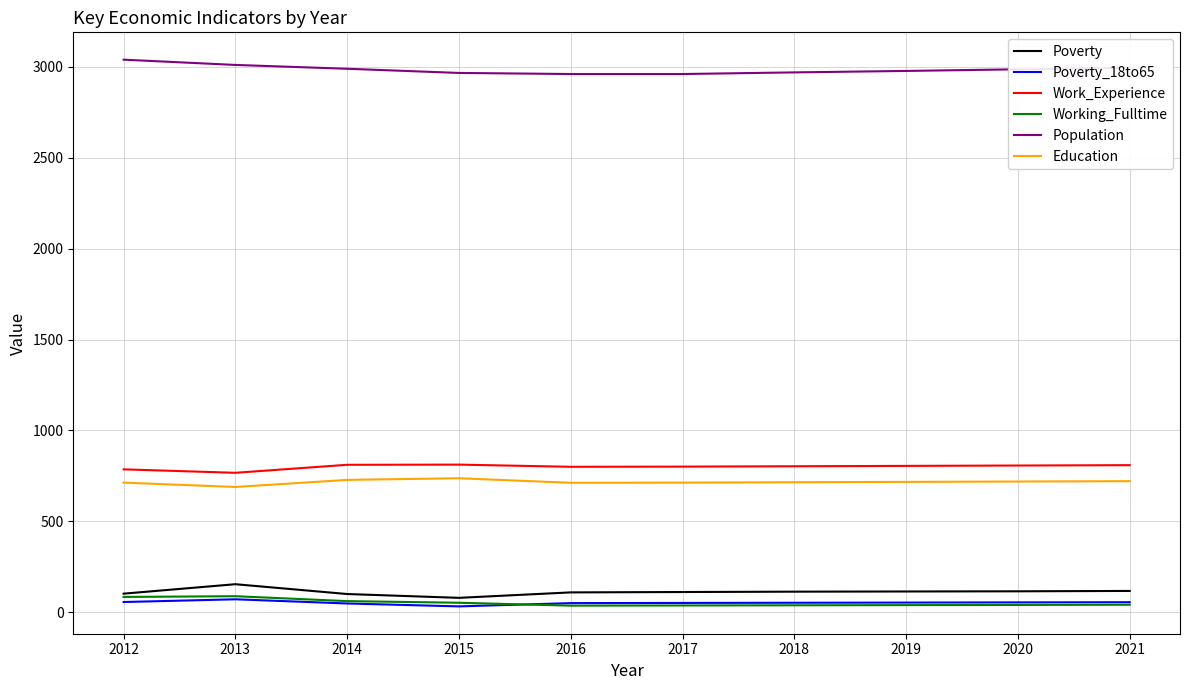

What is the smallest value displayed?

32